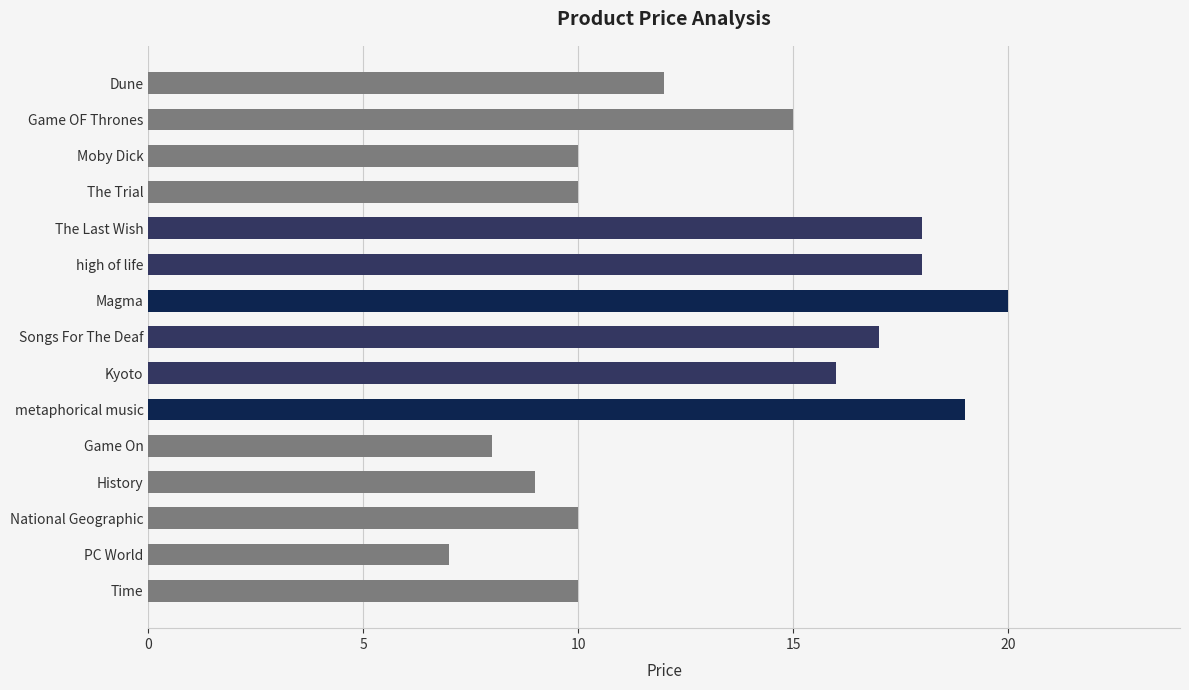

The chart shows a value of 14 at The Trial. True or false?

False